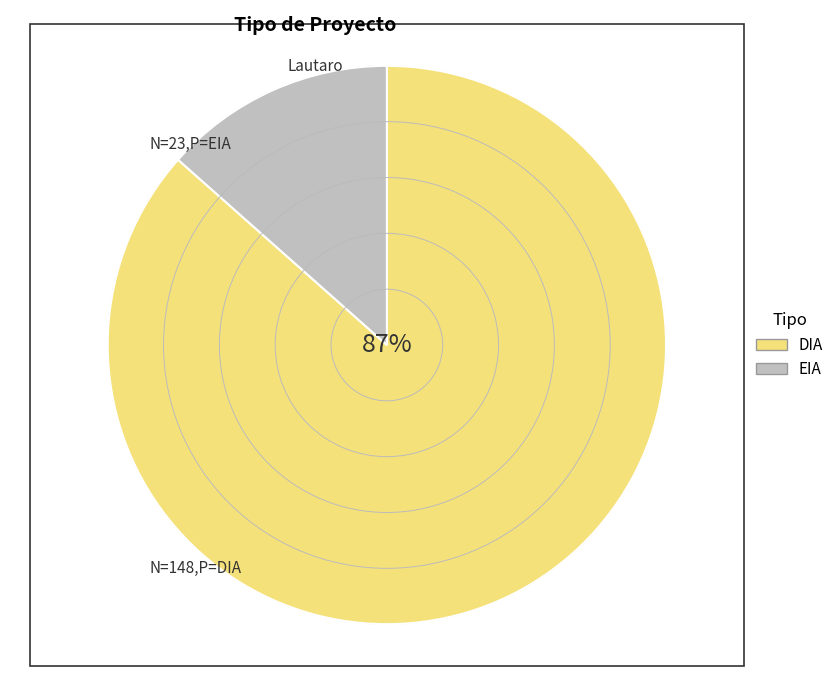

Which slice is the smallest?

EIA